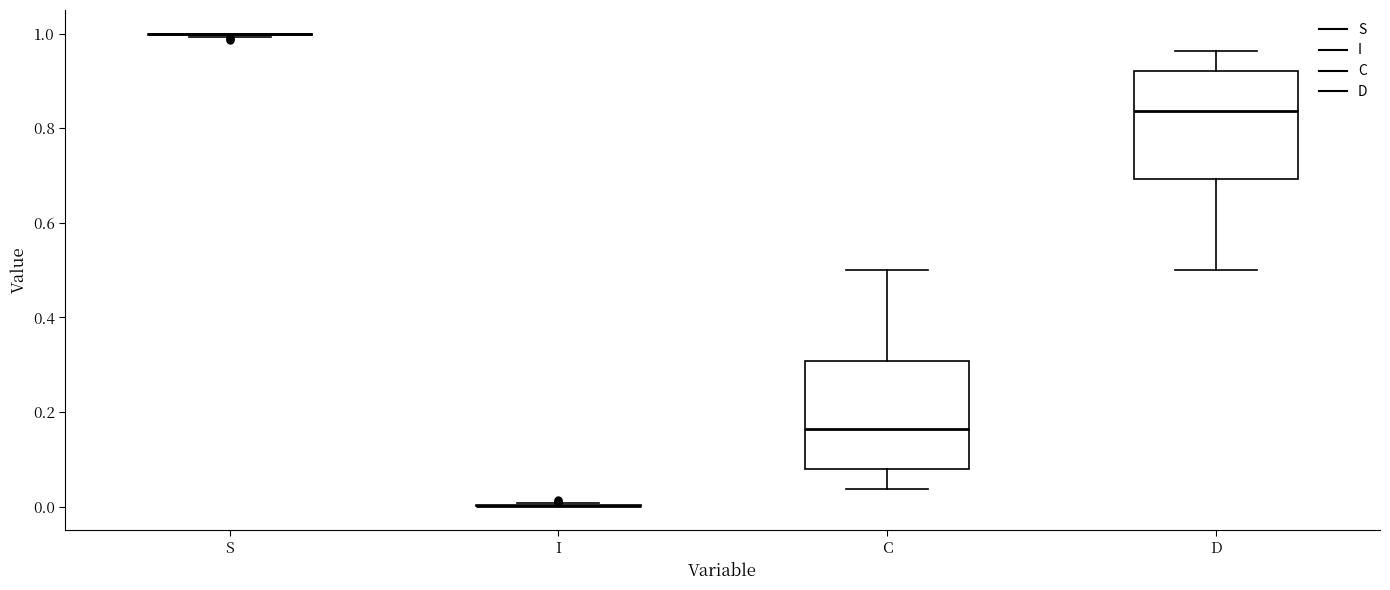

Where is the lower edge of the box for C on the y-axis? The values are not printed on the chart, so give them approximately, as read against the axis.

0.08